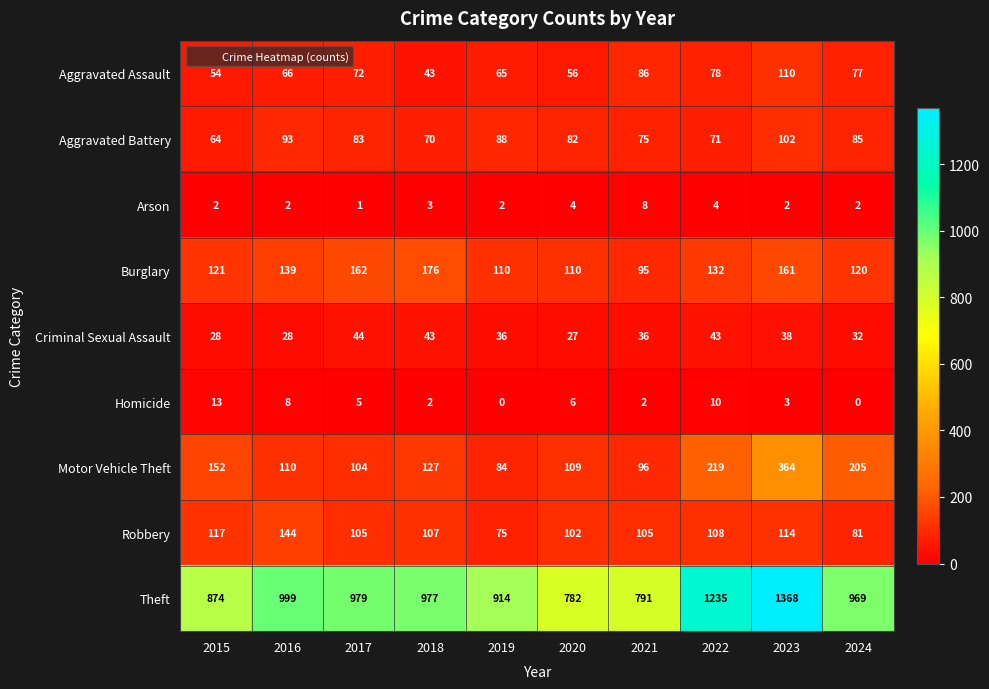

Which series has the largest range (max minus min)?

Theft